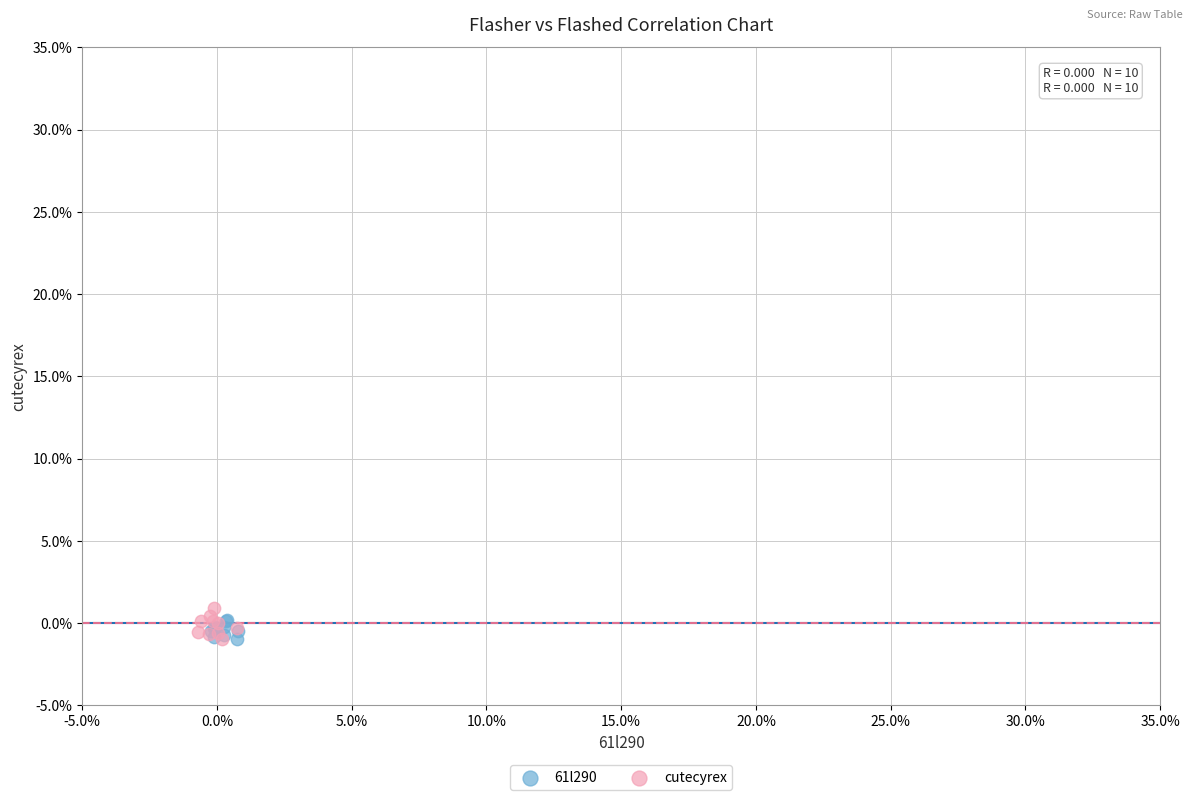

What are all the series names shown in the legend?

61l290, cutecyrex